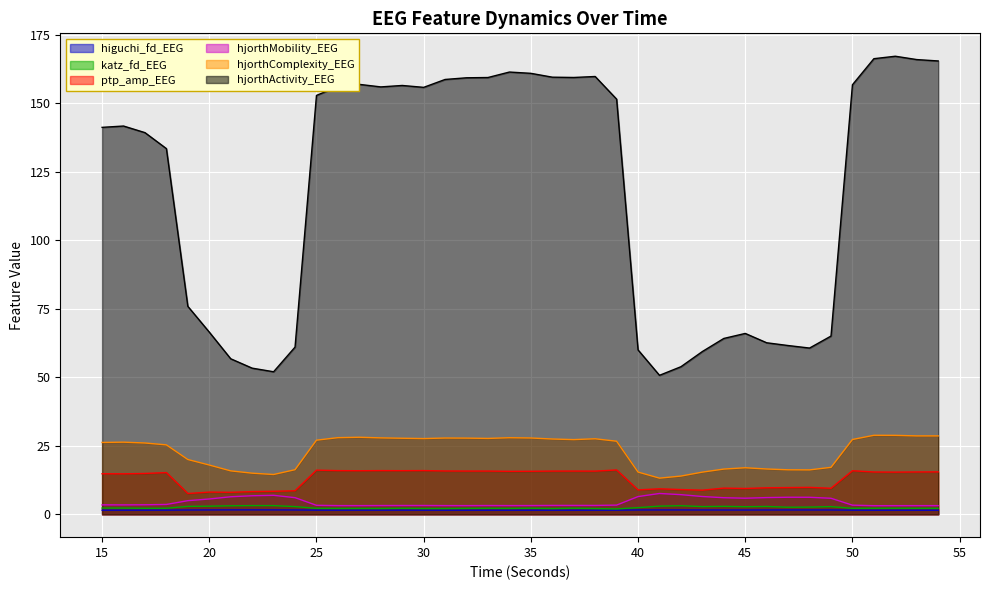

True or false: ptp_amp_EEG and katz_fd_EEG cross at least once.

False